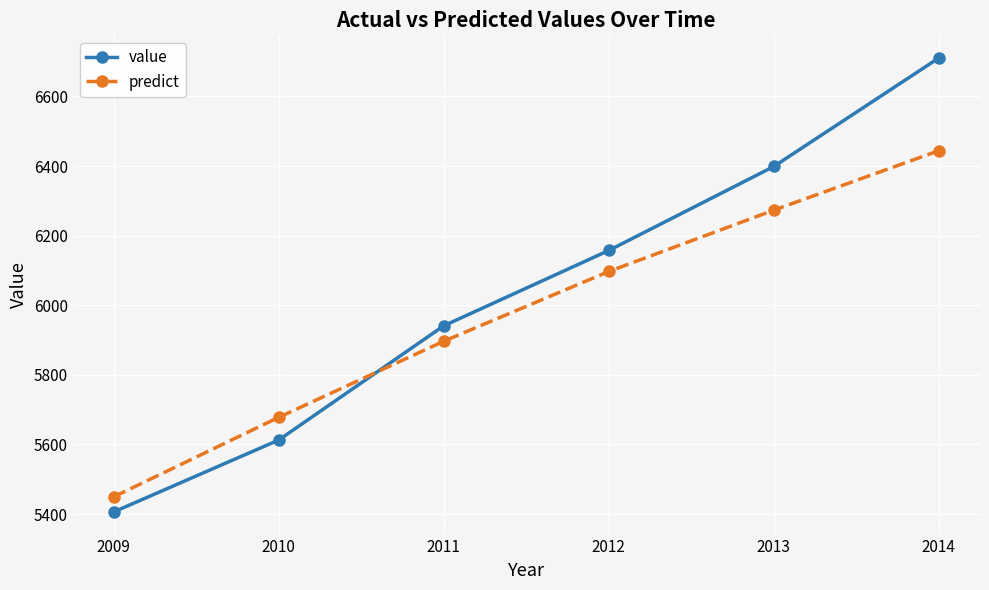

What is the average value of the value series?

6037.8